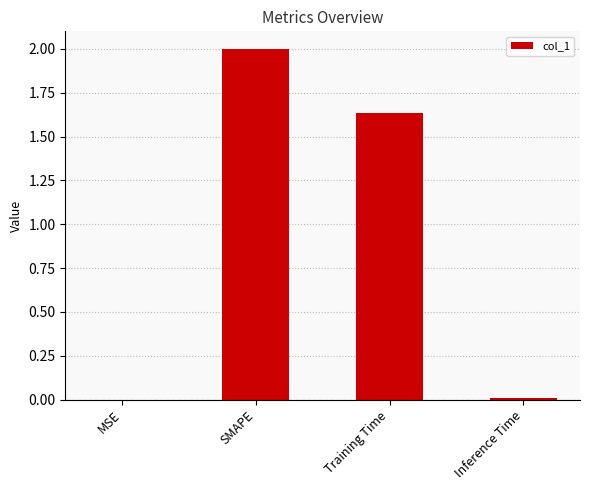

Is it true that the value at SMAPE is 2.0?

True